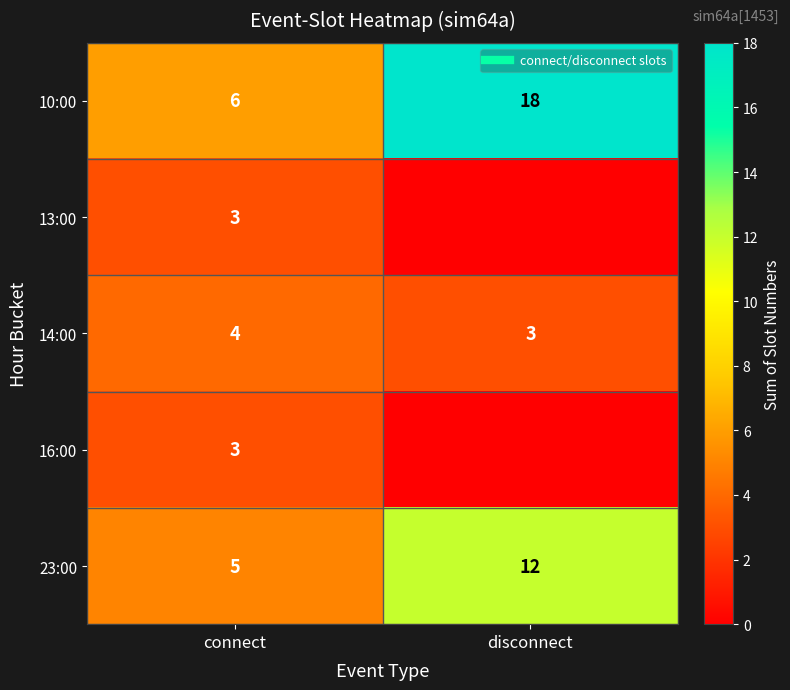

Which category has the lowest value in the 13:00 series?

disconnect